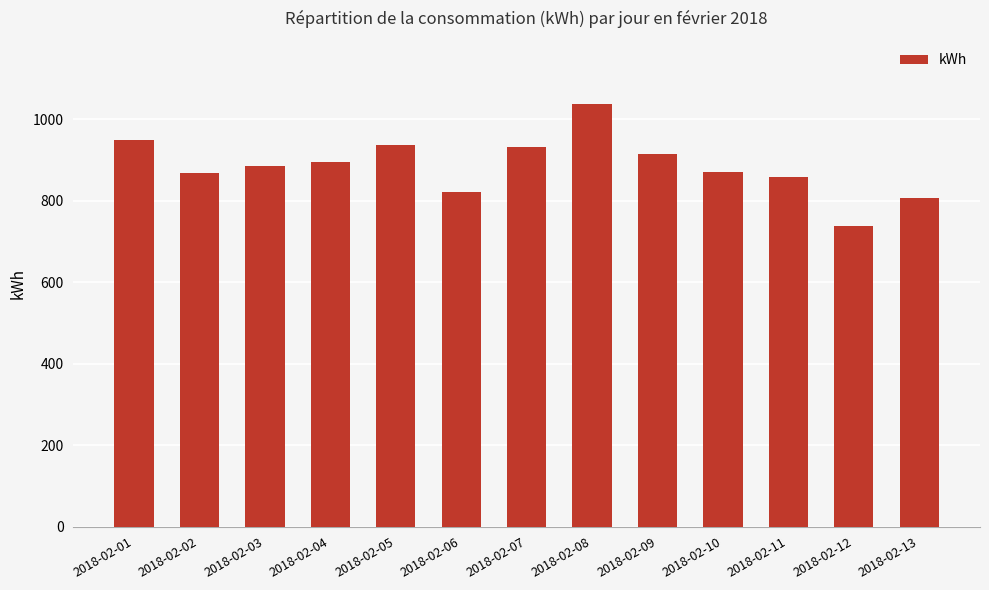

Between 2018-02-09 and 2018-02-05, which is larger?

2018-02-05